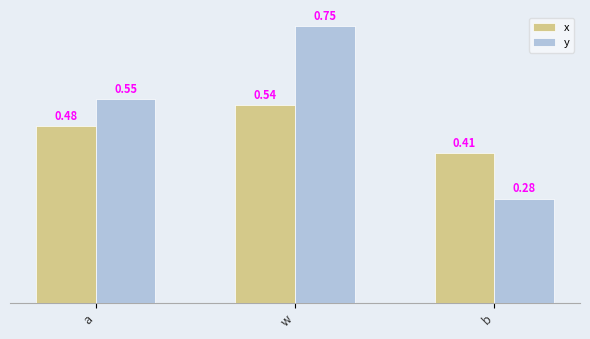

What is the sum of the y values at w and a?

1.3